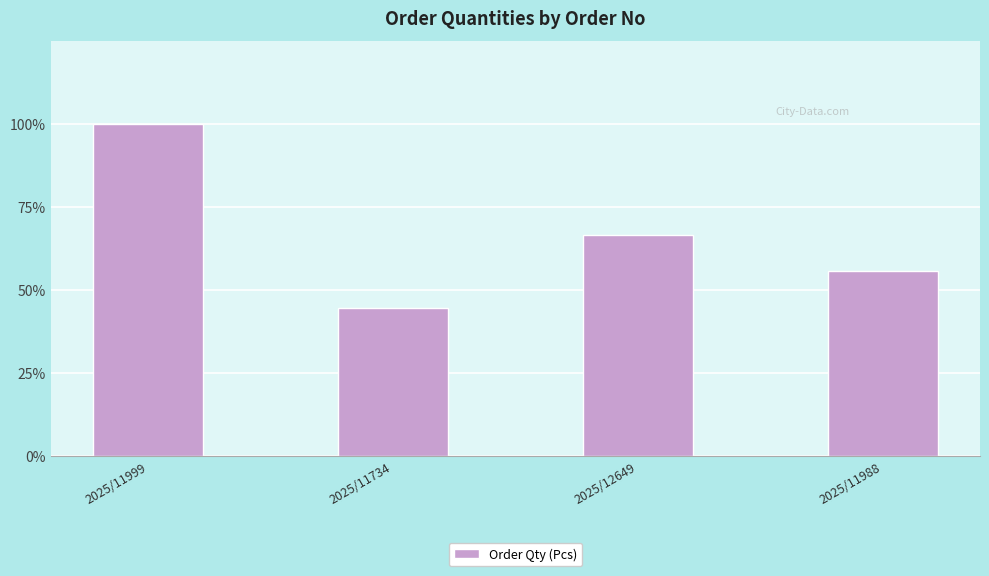

What is the difference between the maximum and minimum values?

2500